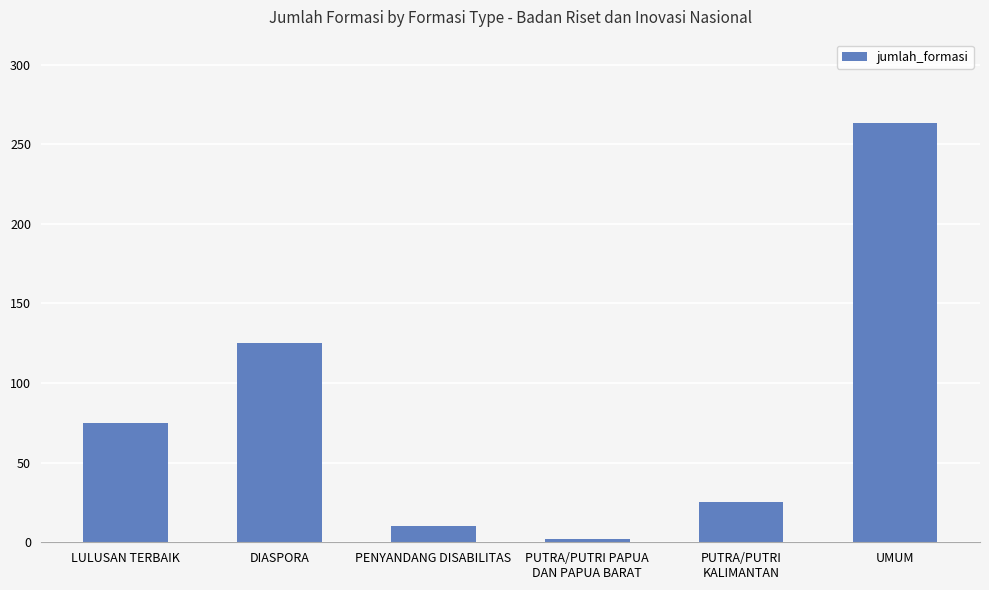

How many data points does each series have?

6